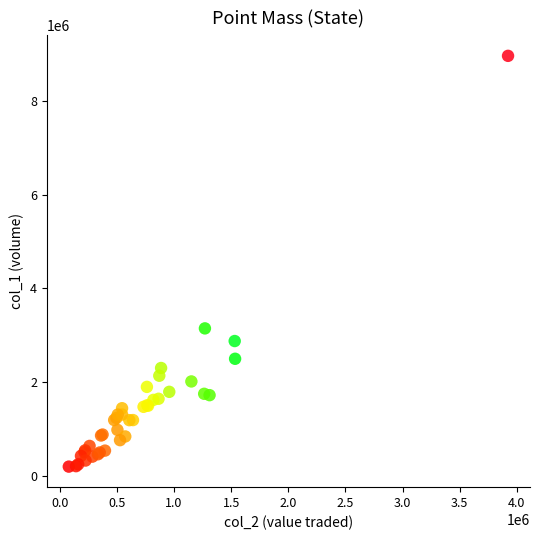

What Y value in the scatter plot is closest to 4582000?

3148000